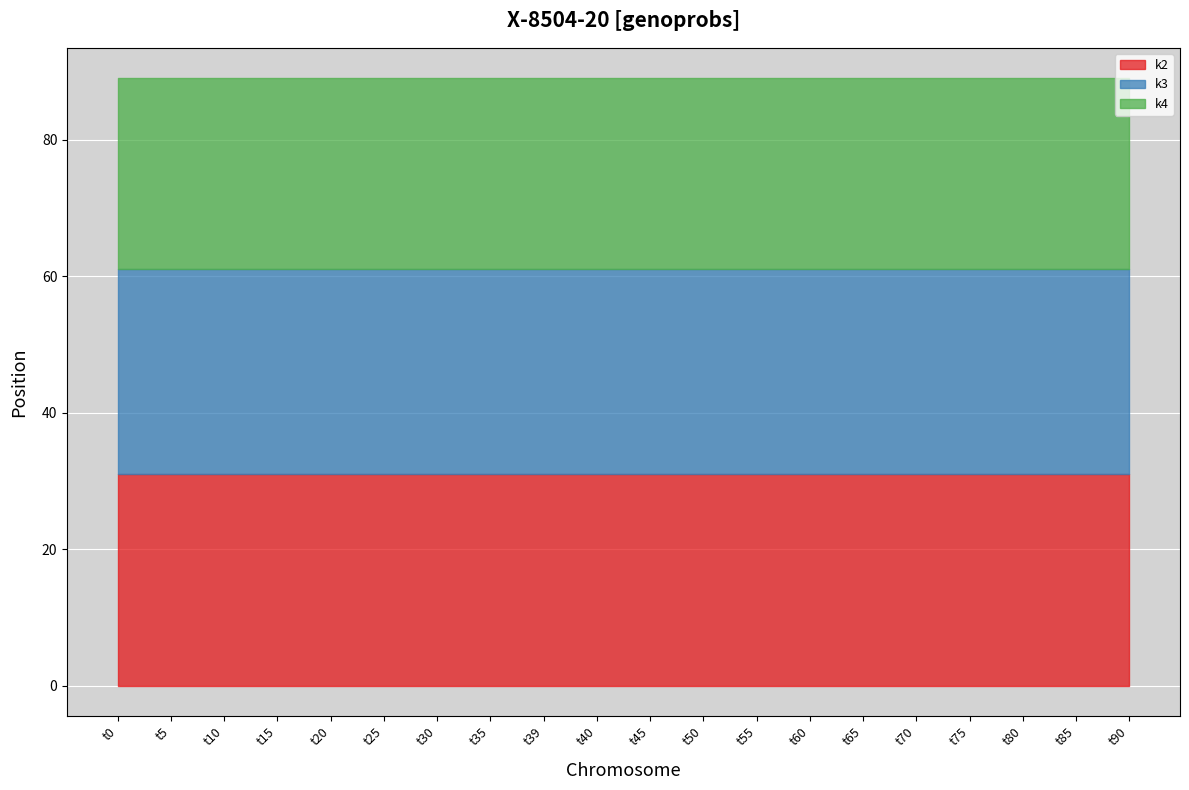

What is the total value across all series at t70?

89